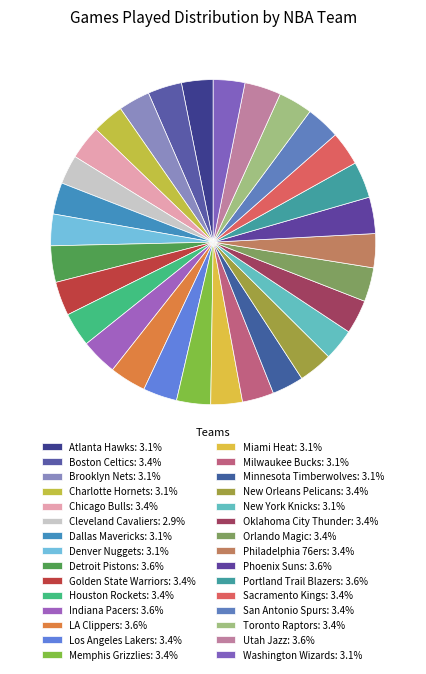

To the nearest percent, what portion does Houston Rockets represent?

3%